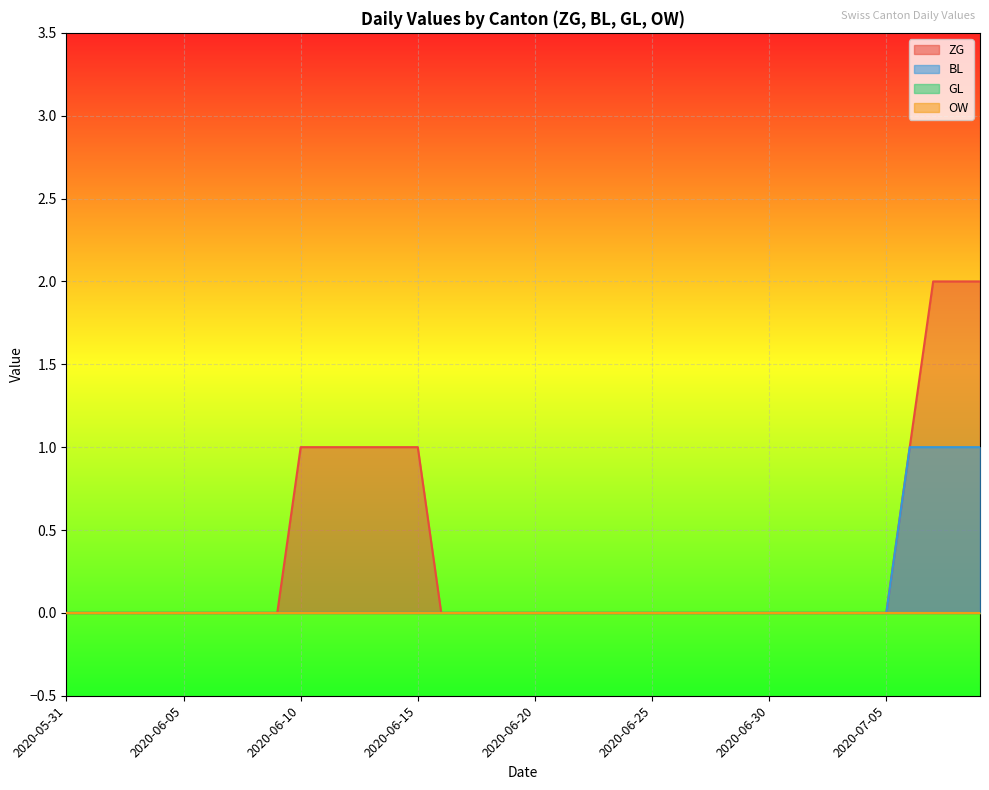

Which series has the largest total across all categories?

ZG